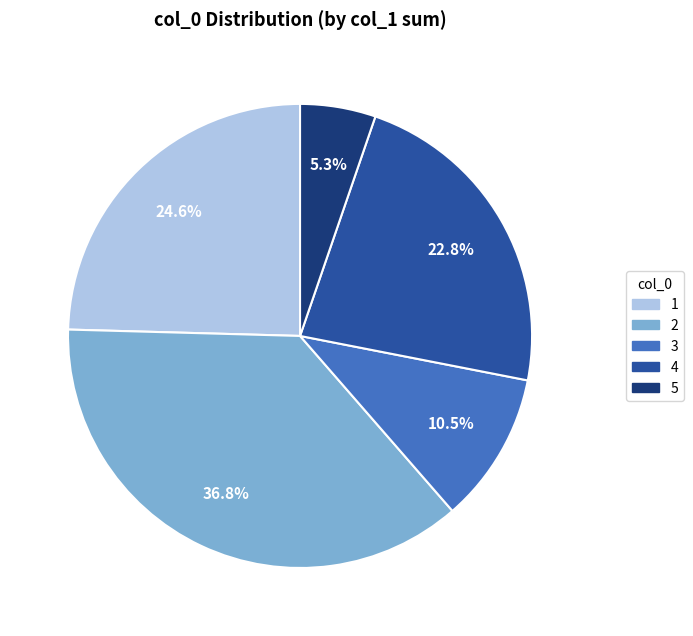

Which has a higher value, 2 or 5?

2